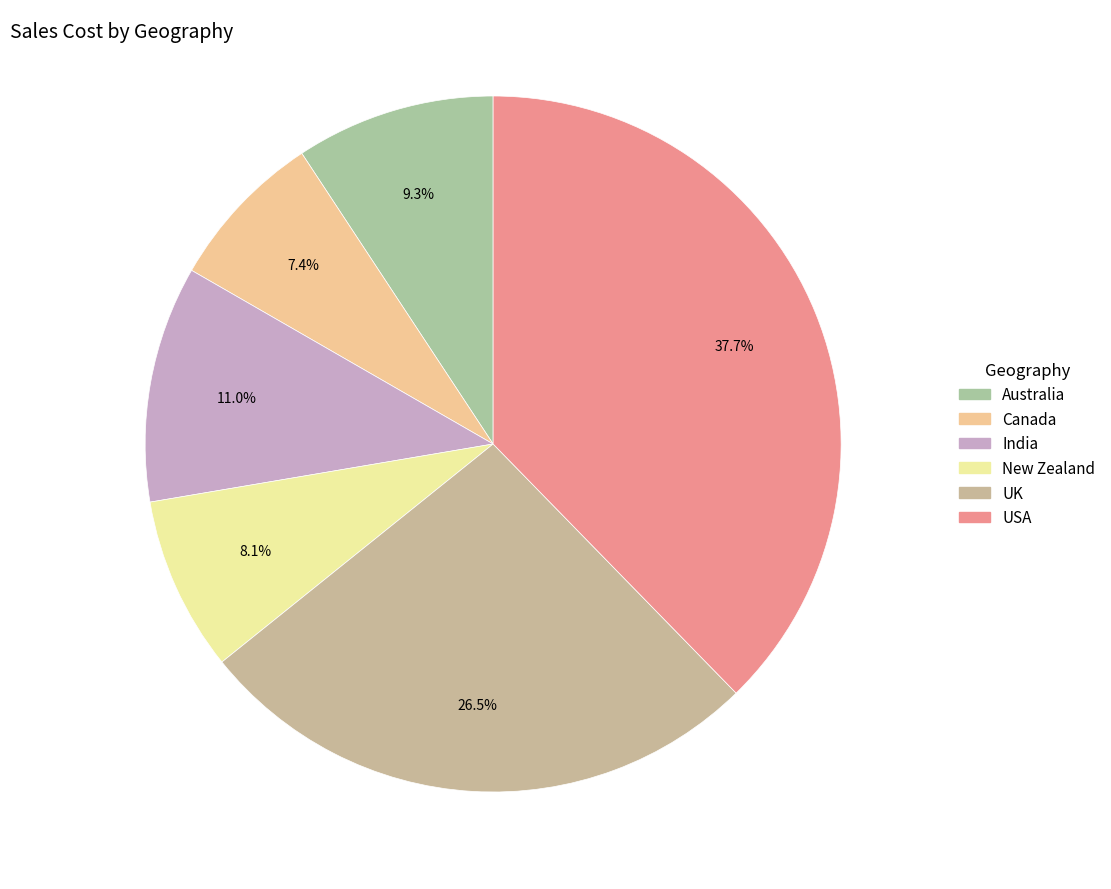

To the nearest percent, what is the difference between the largest and smallest slice percentages?

30%